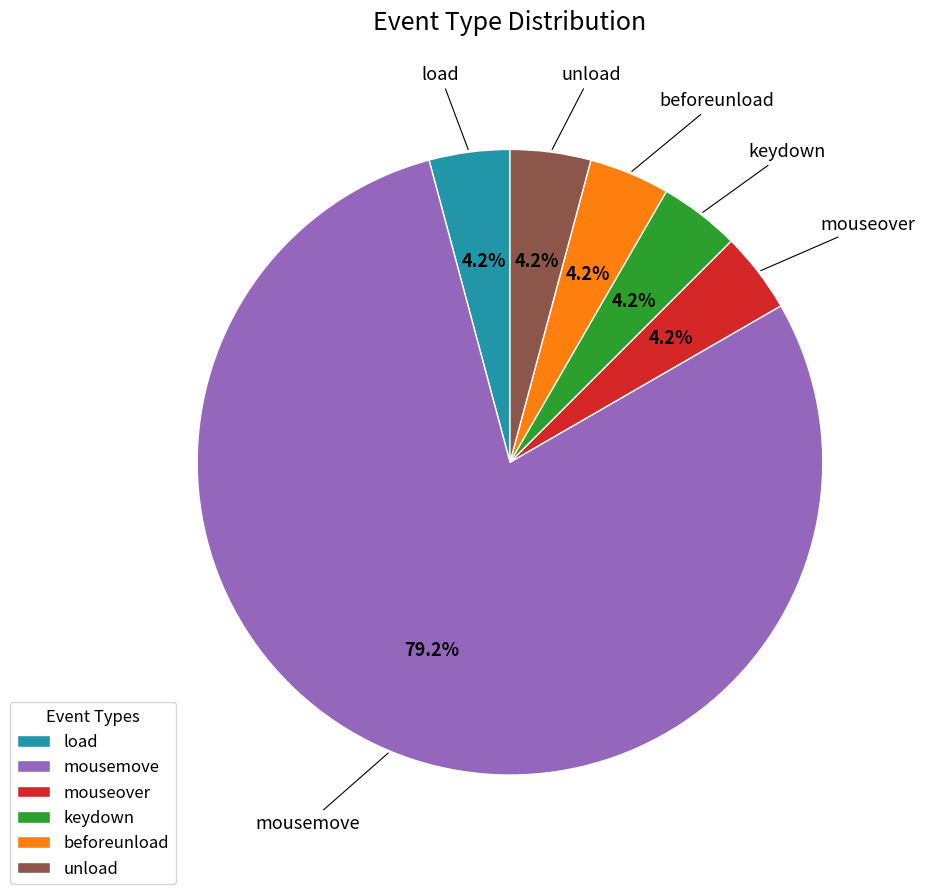

Is the sum of beforeunload and keydown greater than half?

No